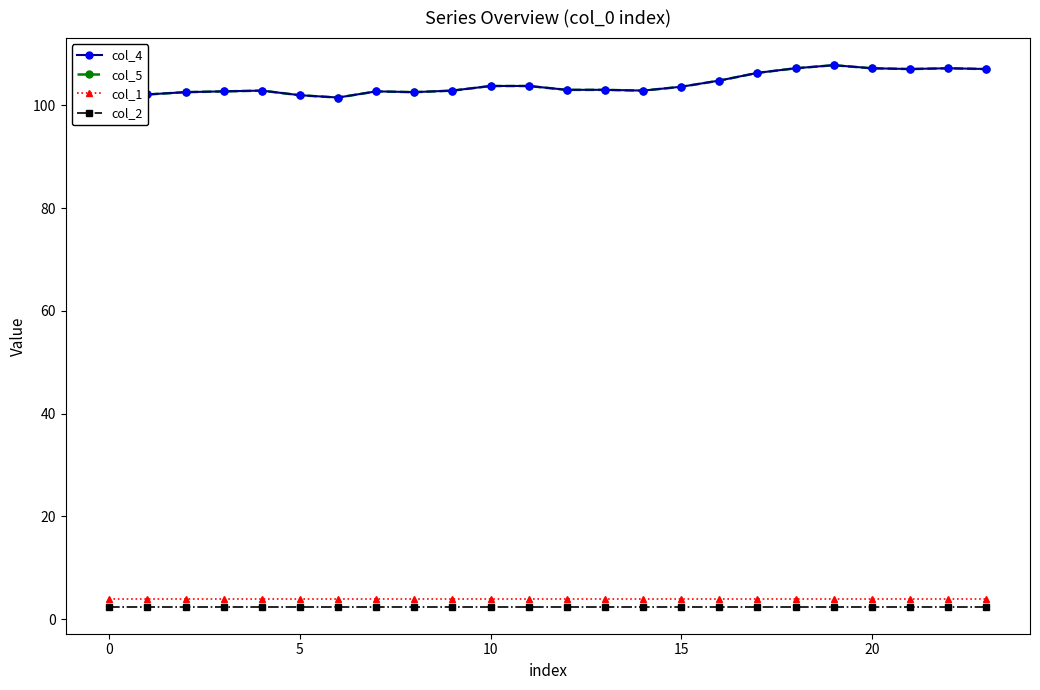

True or false: col_5 and col_1 cross at least once.

False